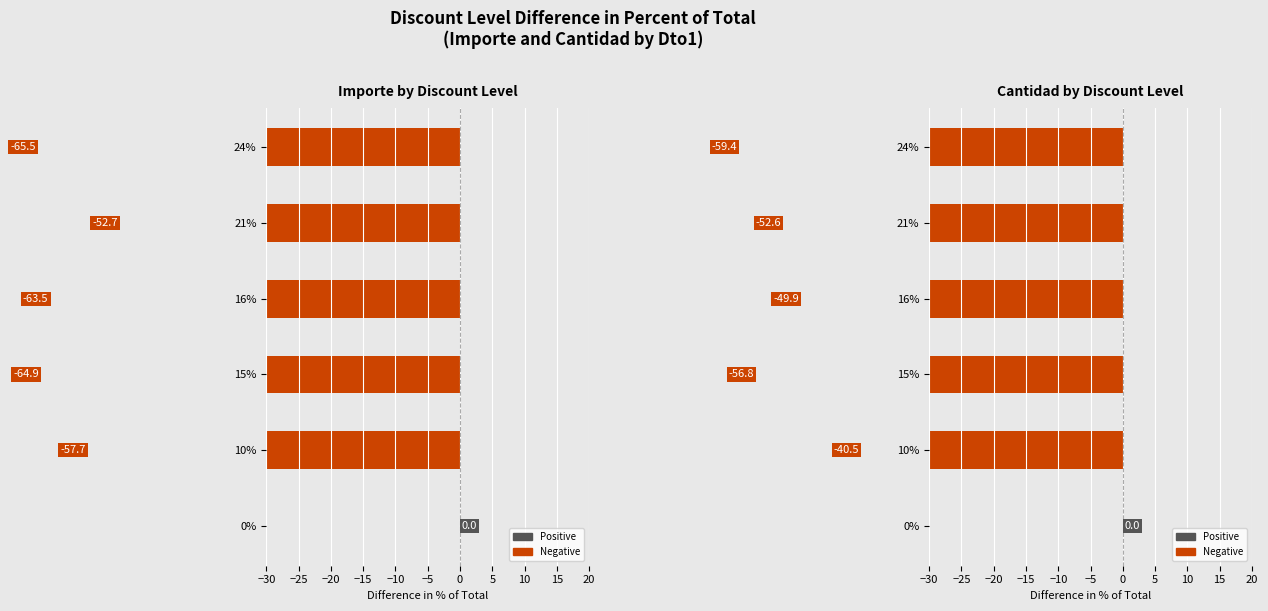

How many bars are there in total?

12